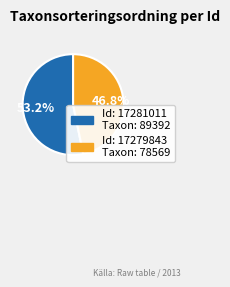

Does any single category account for the majority?

Yes